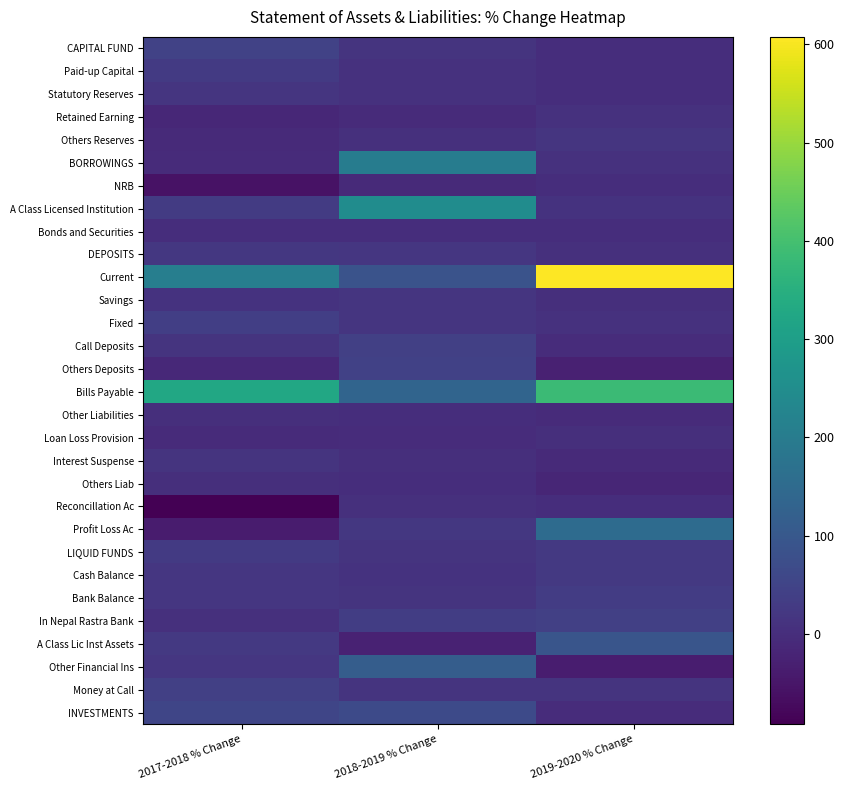

The value of Fixed at 2019-2020 % Change is 11.5. True or false?

False